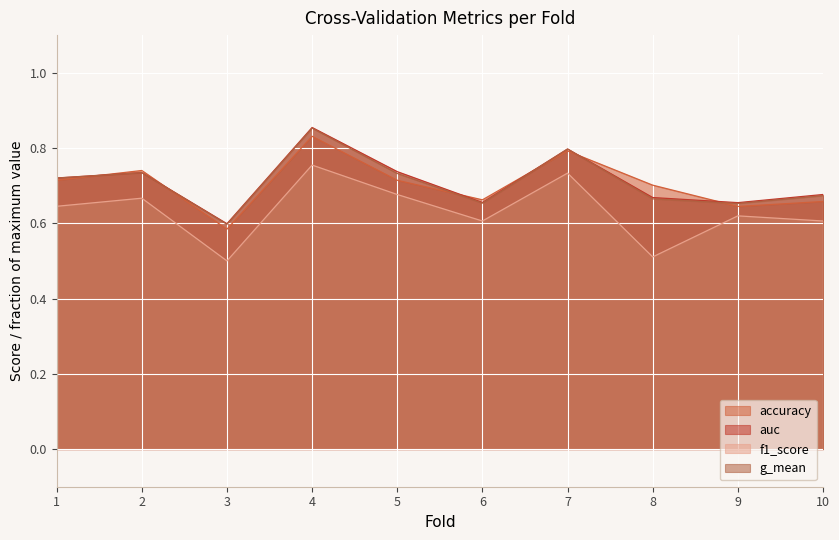

Reading right to left, transcribe all the data shown in this chart.

accuracy: 0.7	0.6	0.7	0.8	0.7	0.7	0.8	0.6	0.7	0.7
auc: 0.7	0.7	0.7	0.8	0.7	0.7	0.9	0.6	0.7	0.7
f1_score: 0.6	0.6	0.5	0.7	0.6	0.7	0.8	0.5	0.7	0.6
g_mean: 0.7	0.7	0.7	0.8	0.7	0.7	0.9	0.6	0.7	0.7